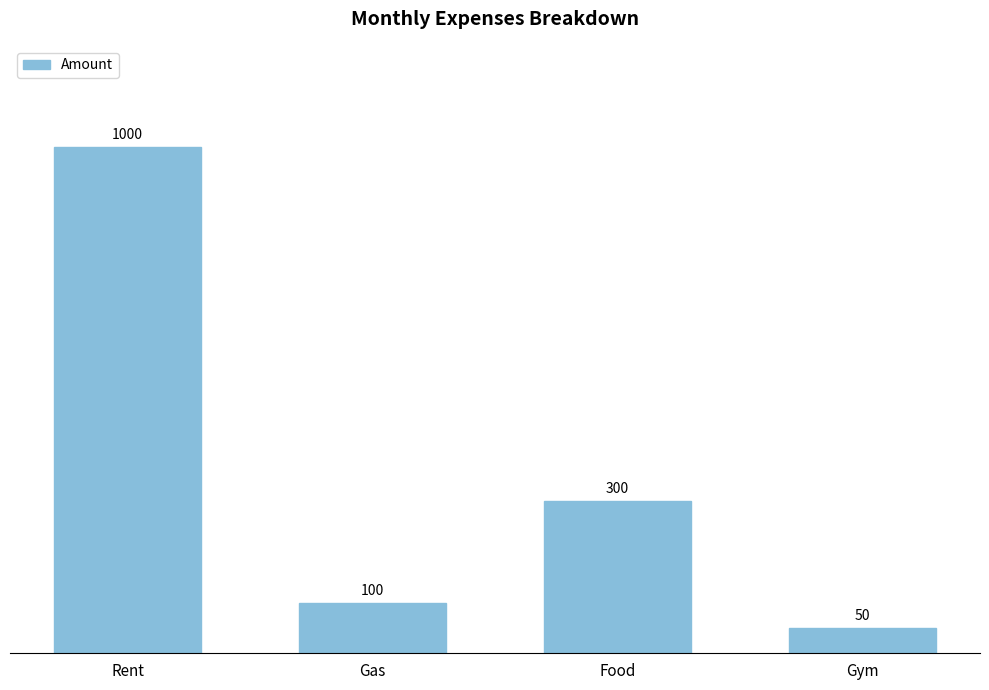

The chart shows a value of 1000 at Rent. True or false?

True